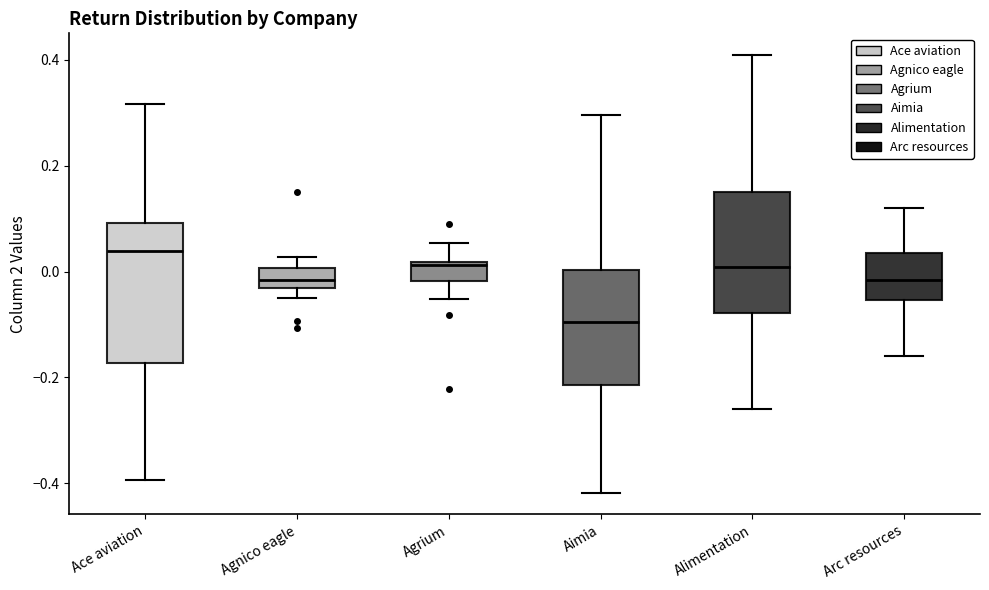

Reading left to right, read every box against the y-axis: the position of its median line, the range the box covers, and the ends of its whiskers. The values are not printed on the chart, so give them approximately, as read against the axis.

Ace aviation: median 0.04, box -0.18 to 0.10, whiskers -0.40 to 0.32
Agnico eagle: median -0.02, box -0.04 to 0.00, whiskers -0.06 to 0.02
Agrium: median 0.02 (just below the box's upper edge), box -0.02 to 0.02, whiskers -0.06 to 0.06
Aimia: median -0.10, box -0.22 to 0.00, whiskers -0.42 to 0.30
Alimentation: median 0.00, box -0.08 to 0.14, whiskers -0.26 to 0.40
Arc resources: median -0.02, box -0.06 to 0.04, whiskers -0.16 to 0.12